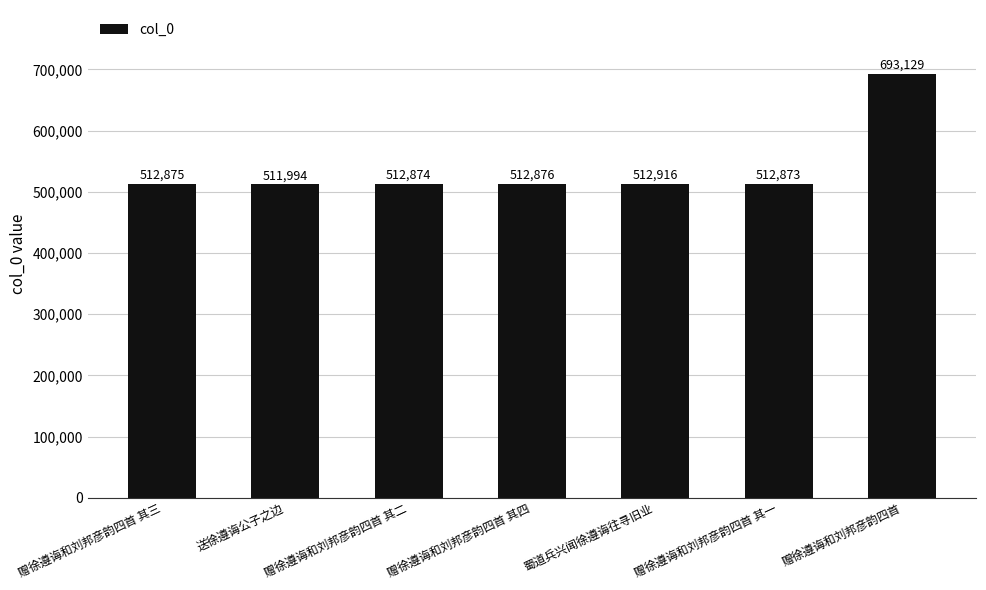

At which label is the value closest to 602561?

蜀道兵兴闻徐遵诲往寻旧业